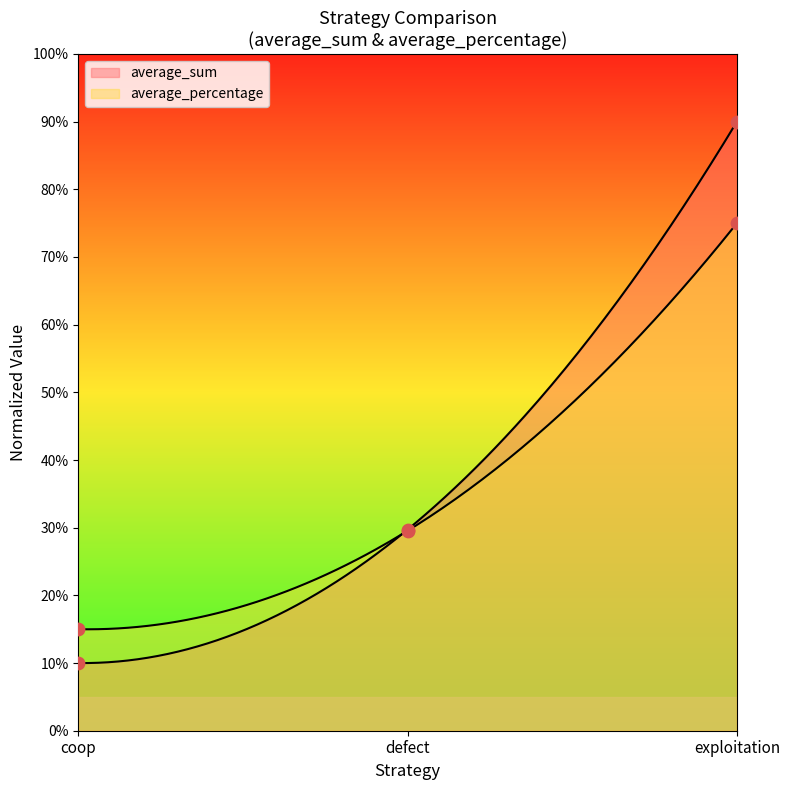

Which series contains the lowest Y value?

average_sum